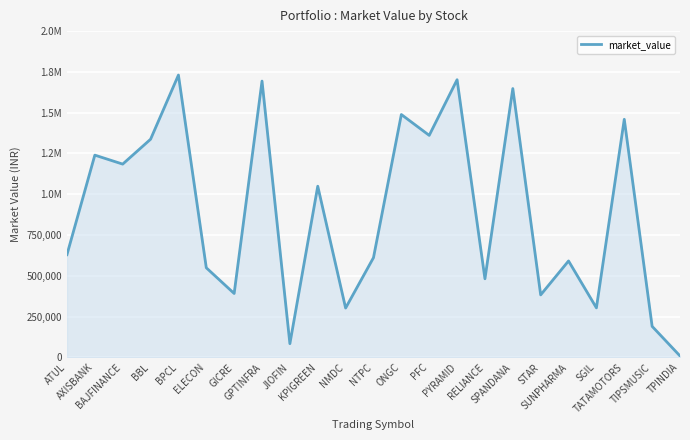

Reading left to right, list all the values displayed in this chart.

629602.3	1239670.6	1184670.3	1337062.3	1730502.8	549054.8	391527.5	1693604.5	83793.0	1049092.0	302179.0	611177.4	1488637.9	1360887.0	1701877.5	481640.0	1647853.2	382881.0	590940.4	303448.0	1459313.7	190003.3	8688.0